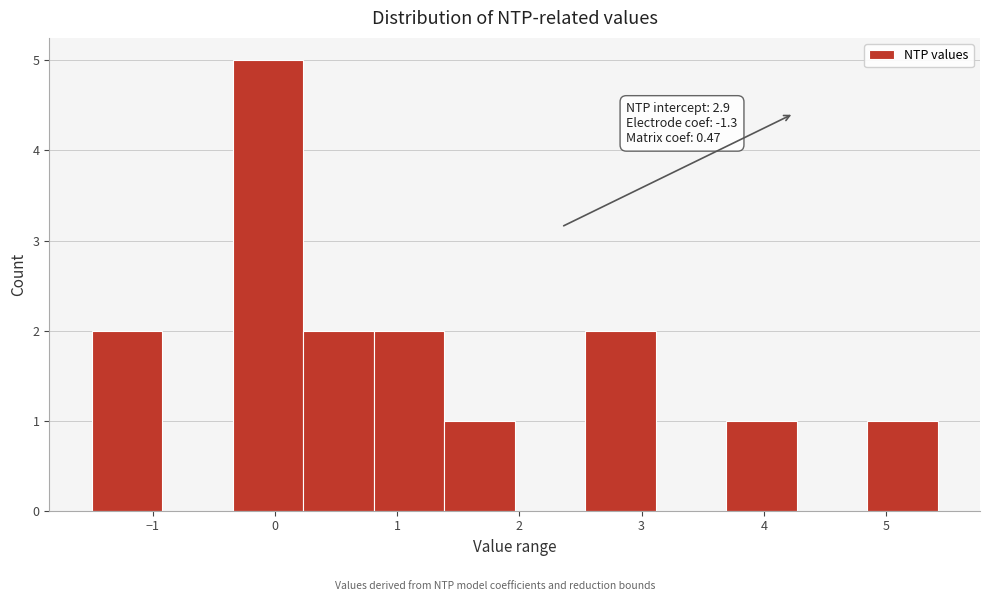

Over which range of the x-axis is the bar tallest?

-0.3 to 0.2